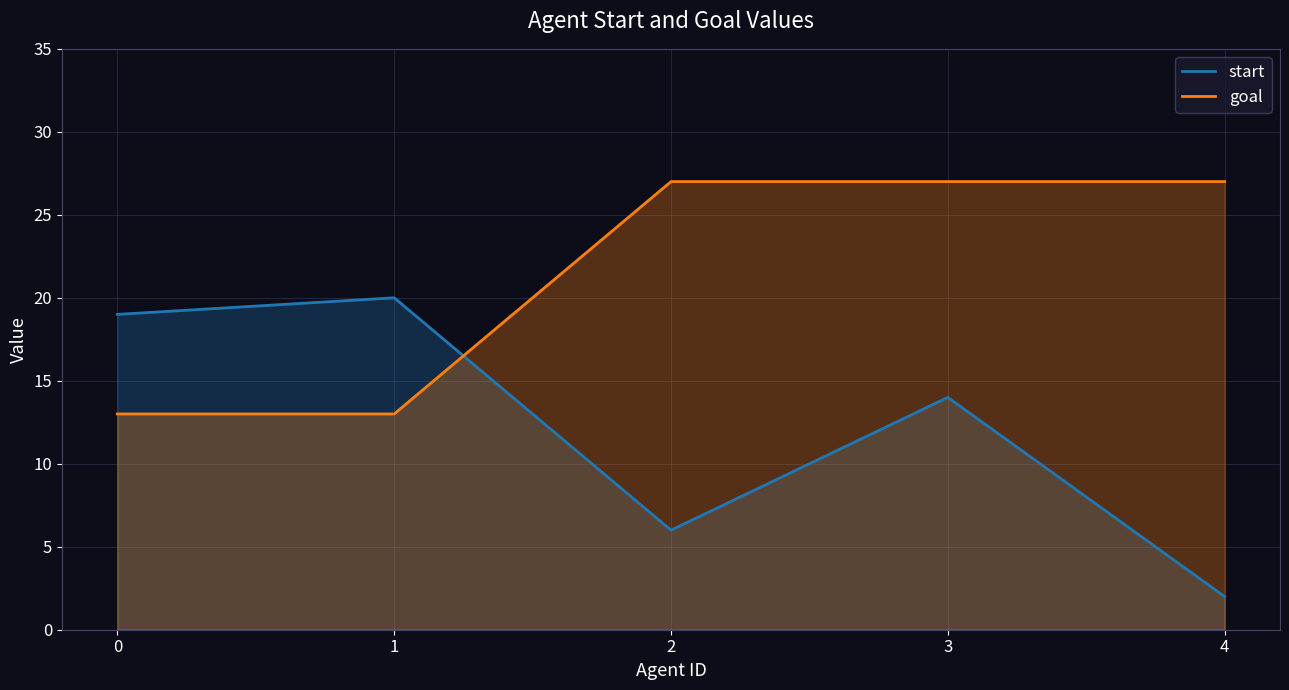

Which category has the highest value in the goal series?

2